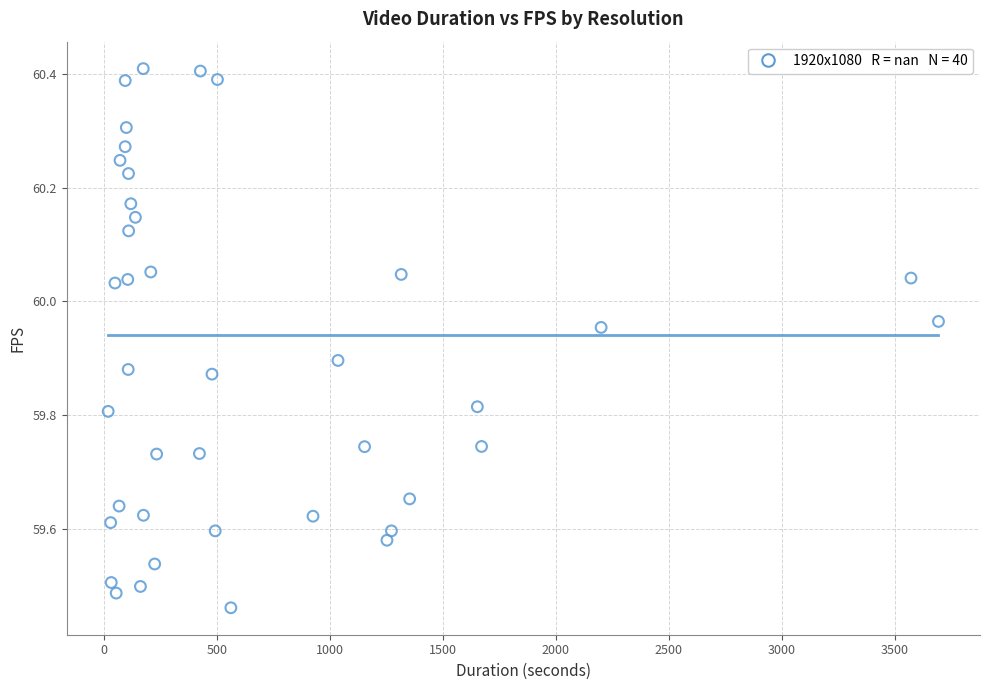

What is the range of Y values (max minus min)?

0.9